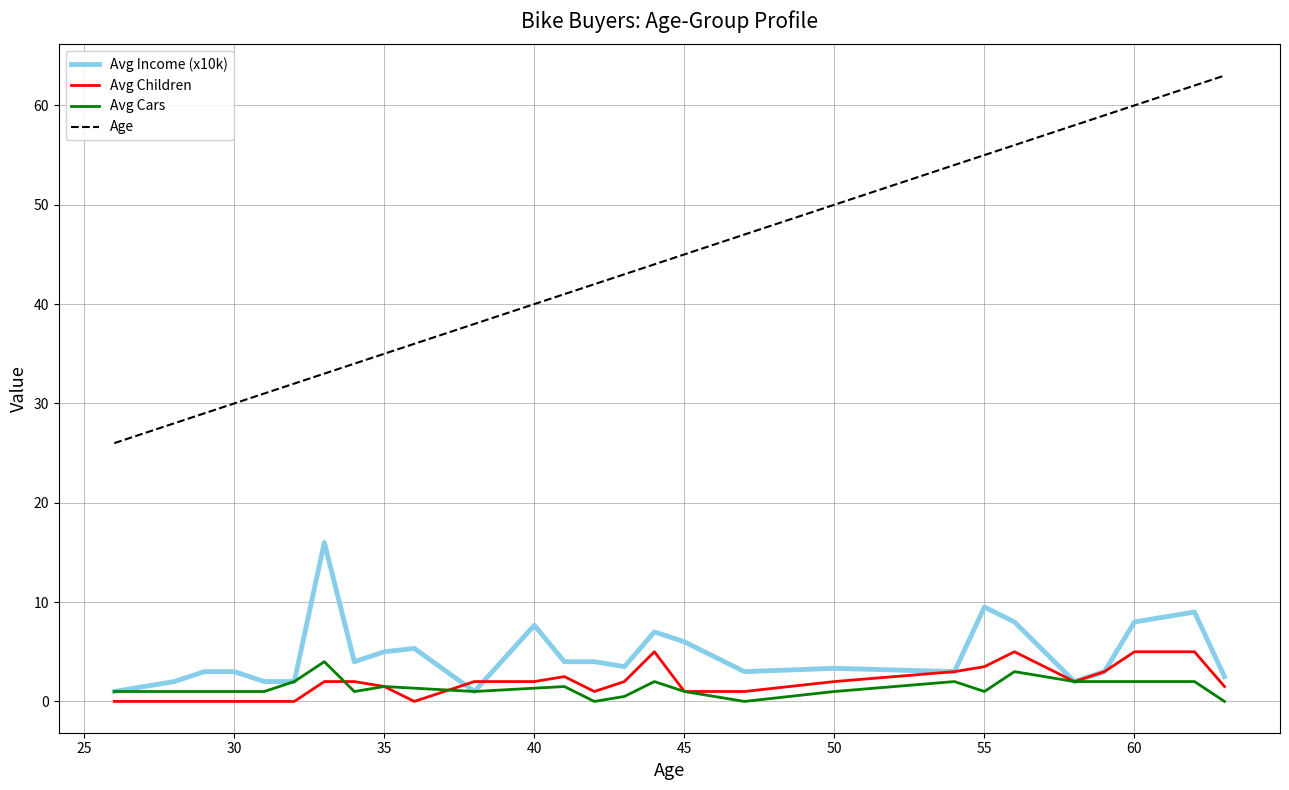

True or false: Avg Income (x10k) and Age cross at least once.

False